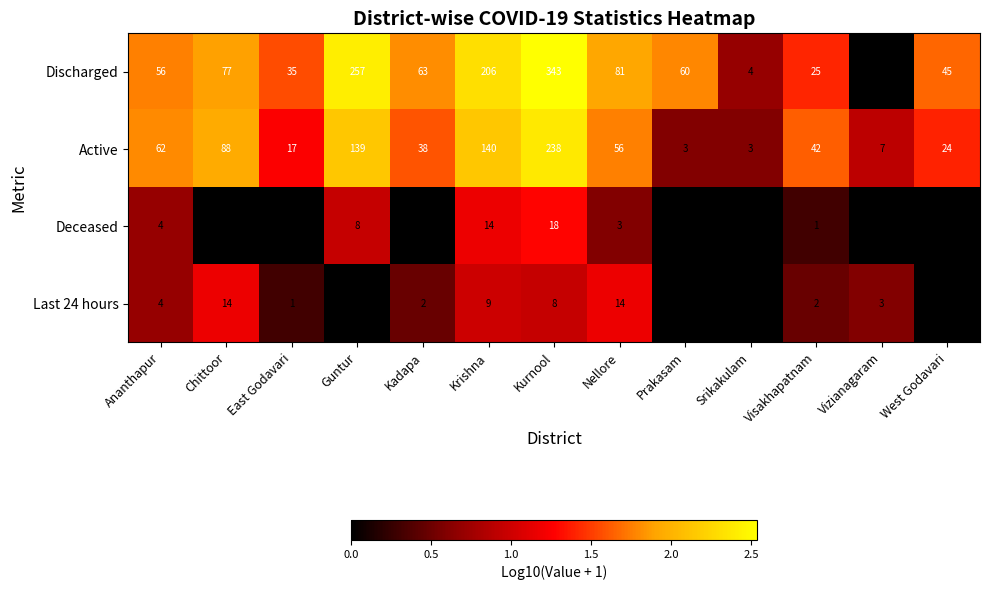

Count the number of data series in this chart.

4